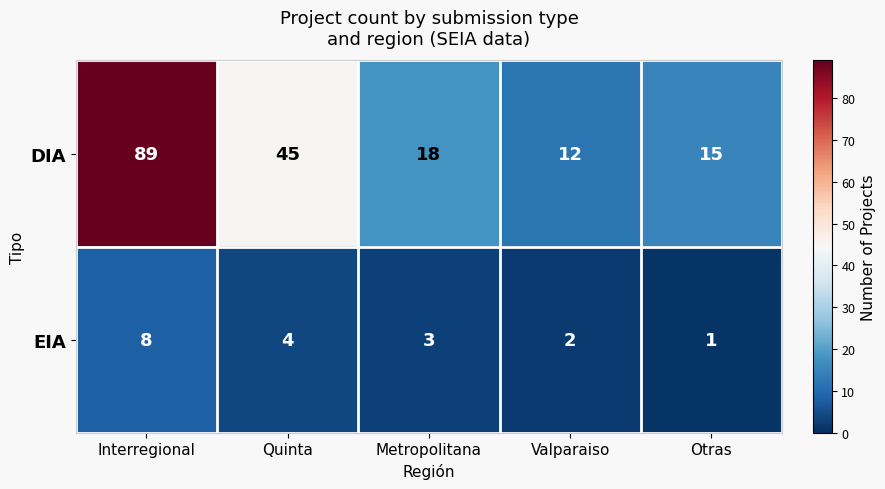

Where is EIA nearest to the value 4?

Quinta